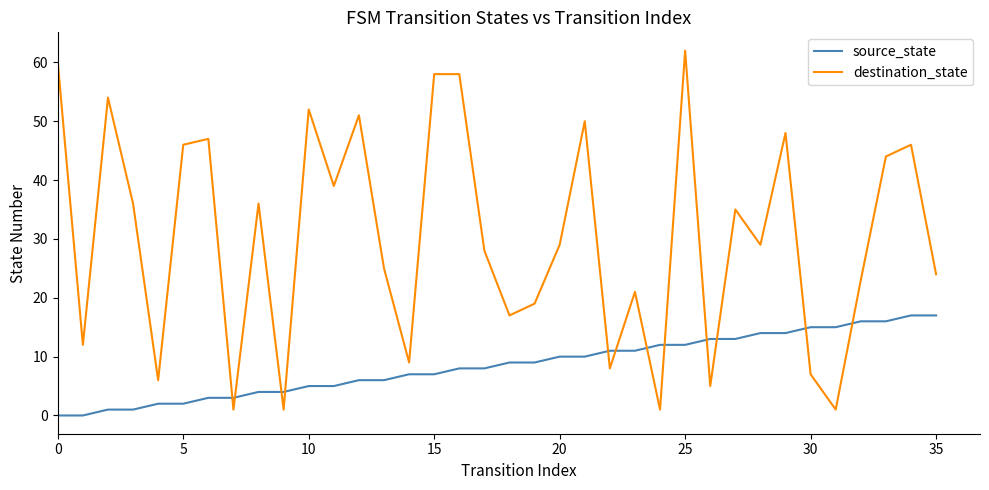

Which series has the largest range (max minus min)?

destination_state